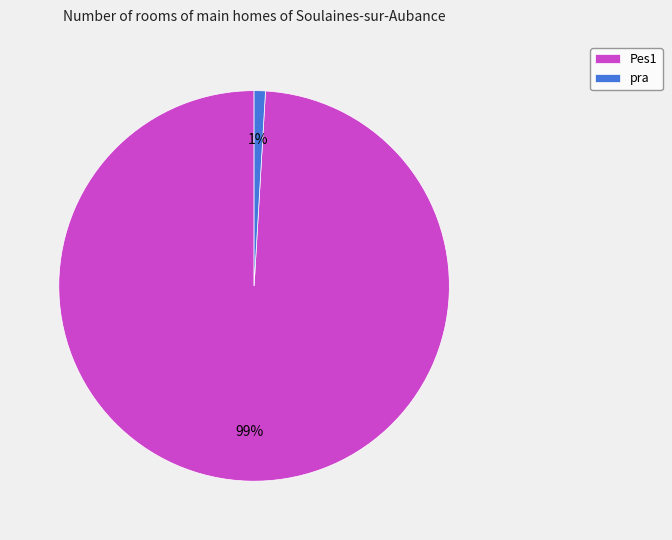

What is the largest slice in the pie chart?

Pes1